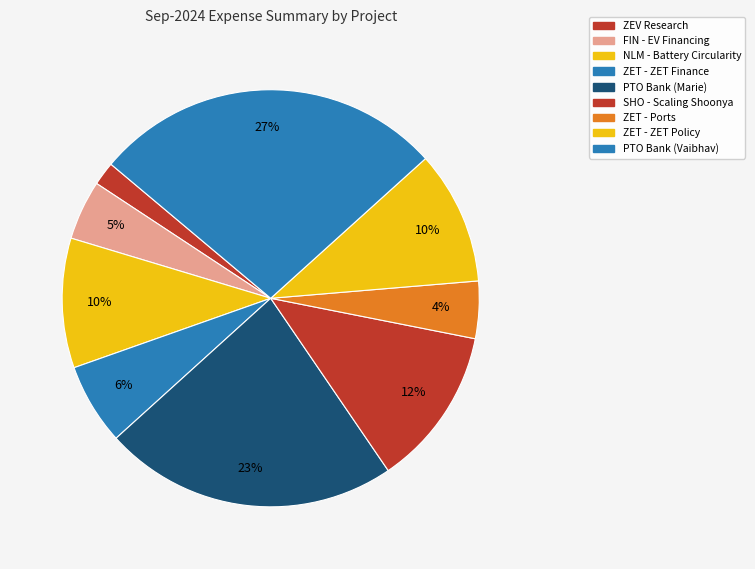

To the nearest percent, what is the difference between the largest and smallest slice percentages?

25%